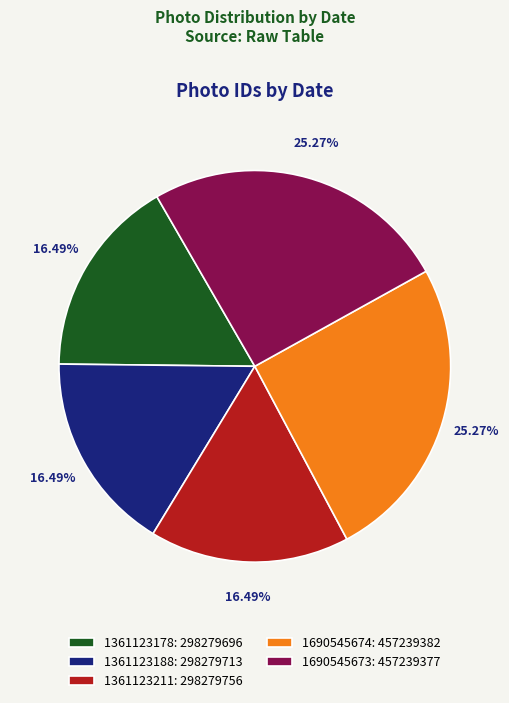

Is 1361123178: 298279696 the majority of the pie?

No